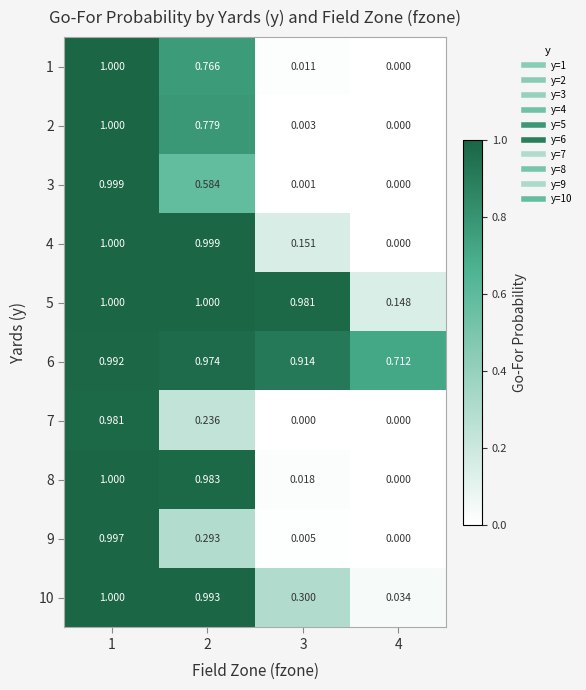

At 3, list the series in order from largest to smallest.

5, 6, 10, 4, 8, 1, 9, 2, 3, 7